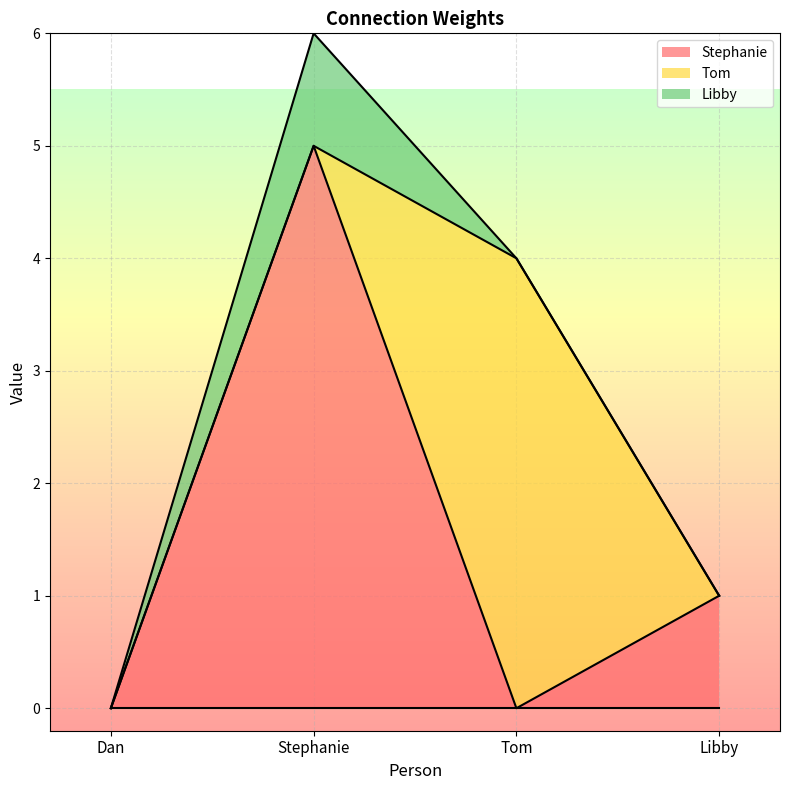

Which series has the largest range (max minus min)?

Stephanie